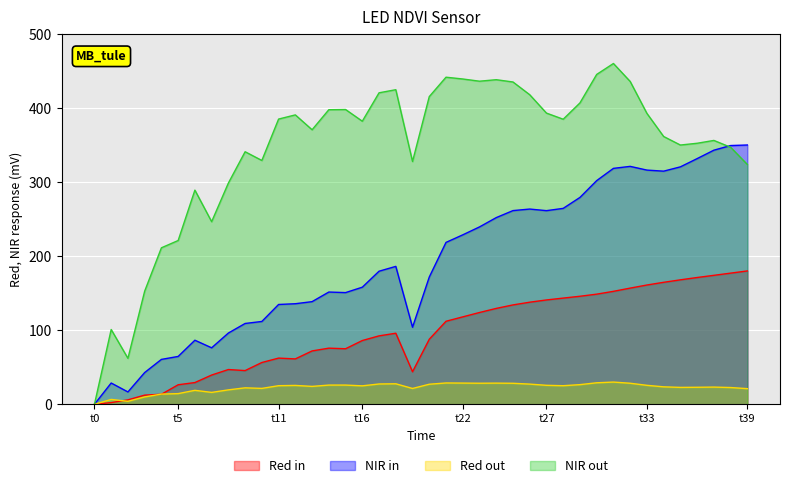

List the series in order of their peak value, highest first.

NIR out, NIR in, Red in, Red out